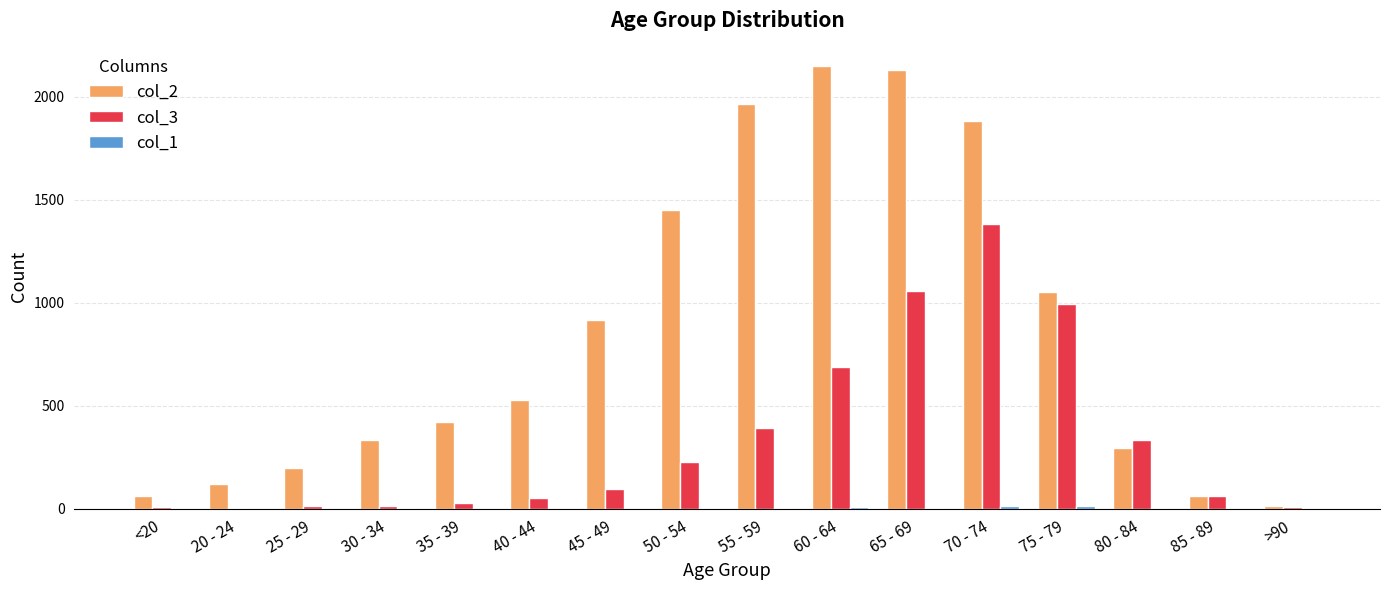

Which series has the largest total across all categories?

col_2